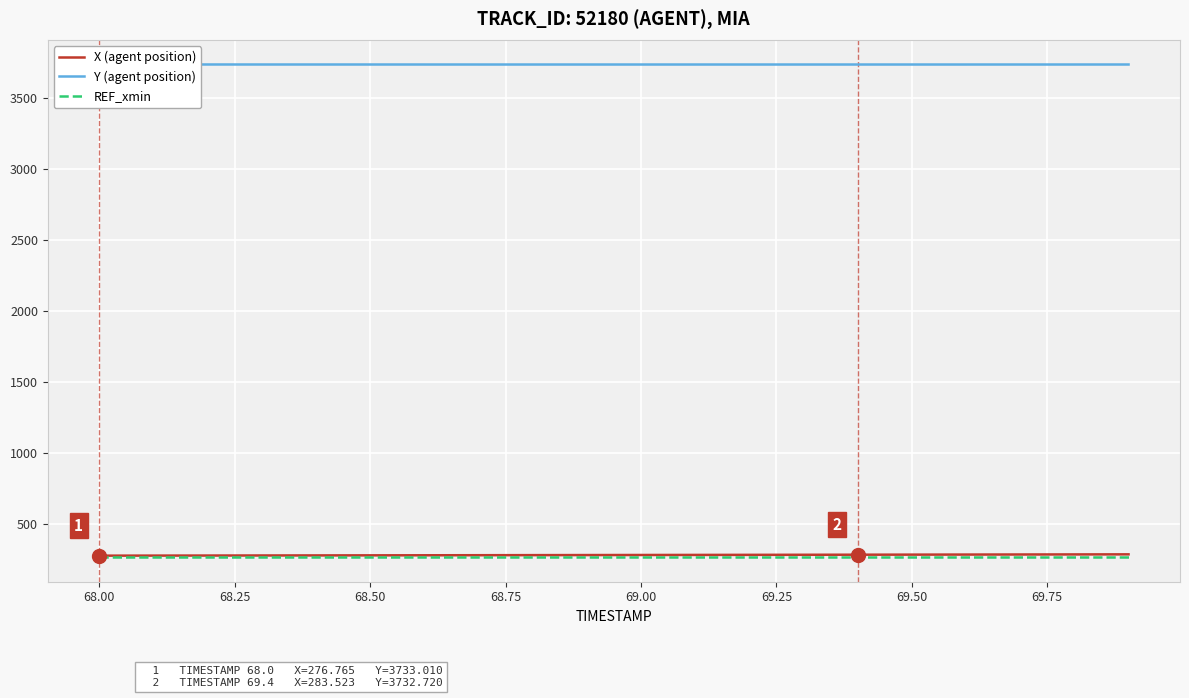

The value of X (agent position) at 69.50 is 419.8. True or false?

False